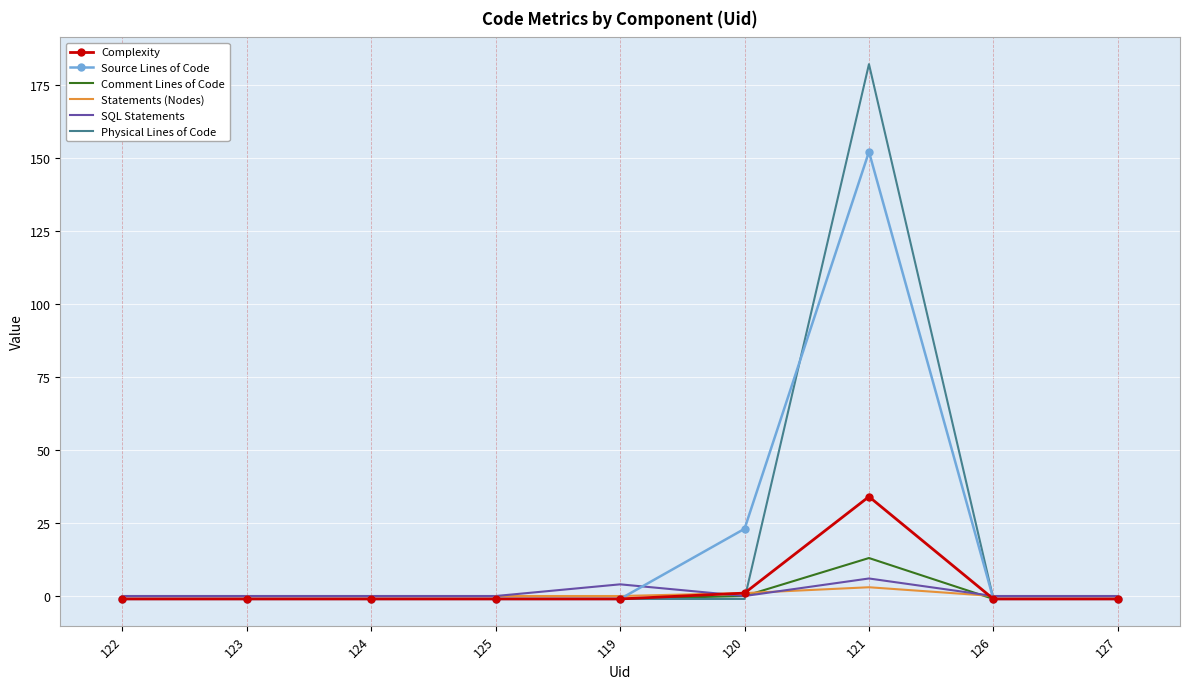

Which category has the highest value in the Physical Lines of Code series?

121